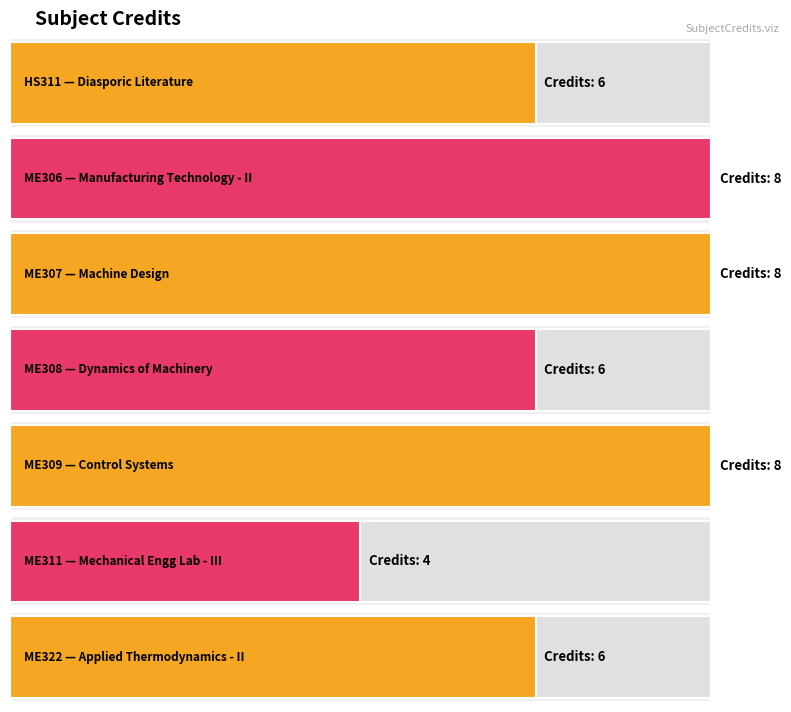

Count the number of data series in this chart.

1